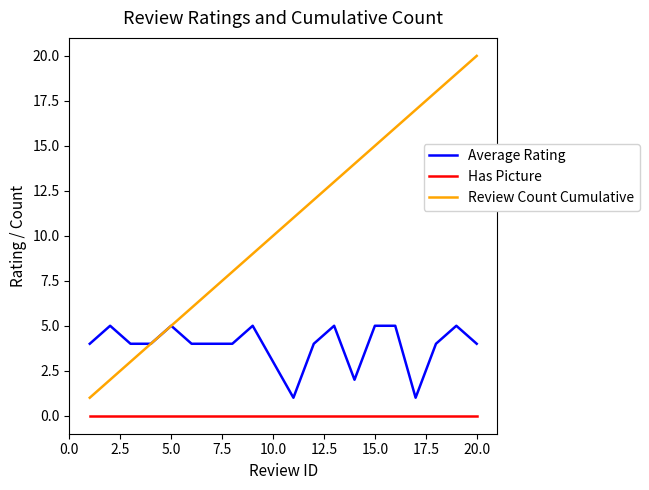

Which series has the widest spread of values?

Review Count Cumulative